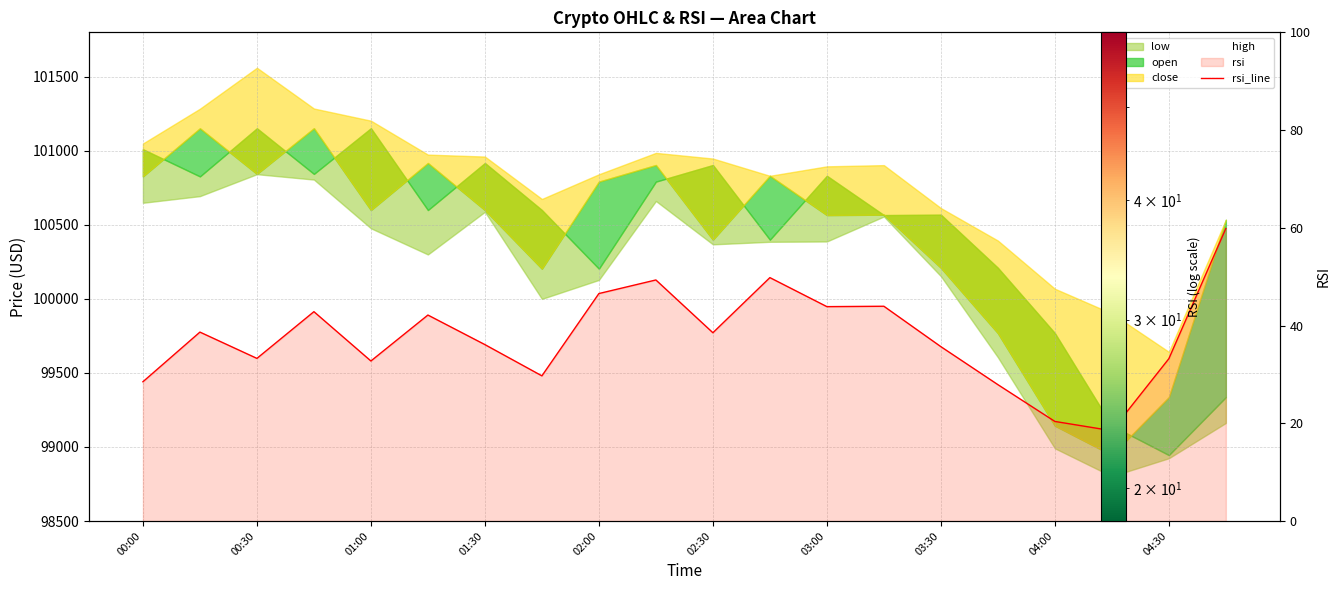

Which series reaches the minimum Y coordinate?

rsi_line